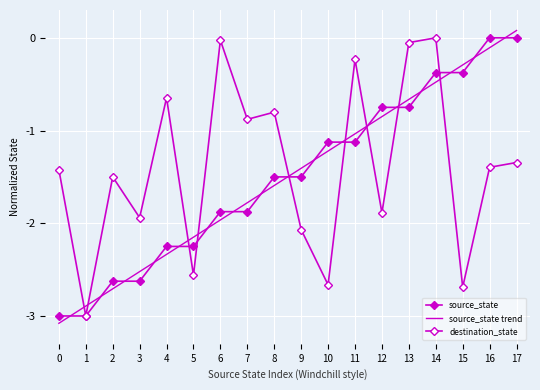

Count the number of data series in this chart.

3